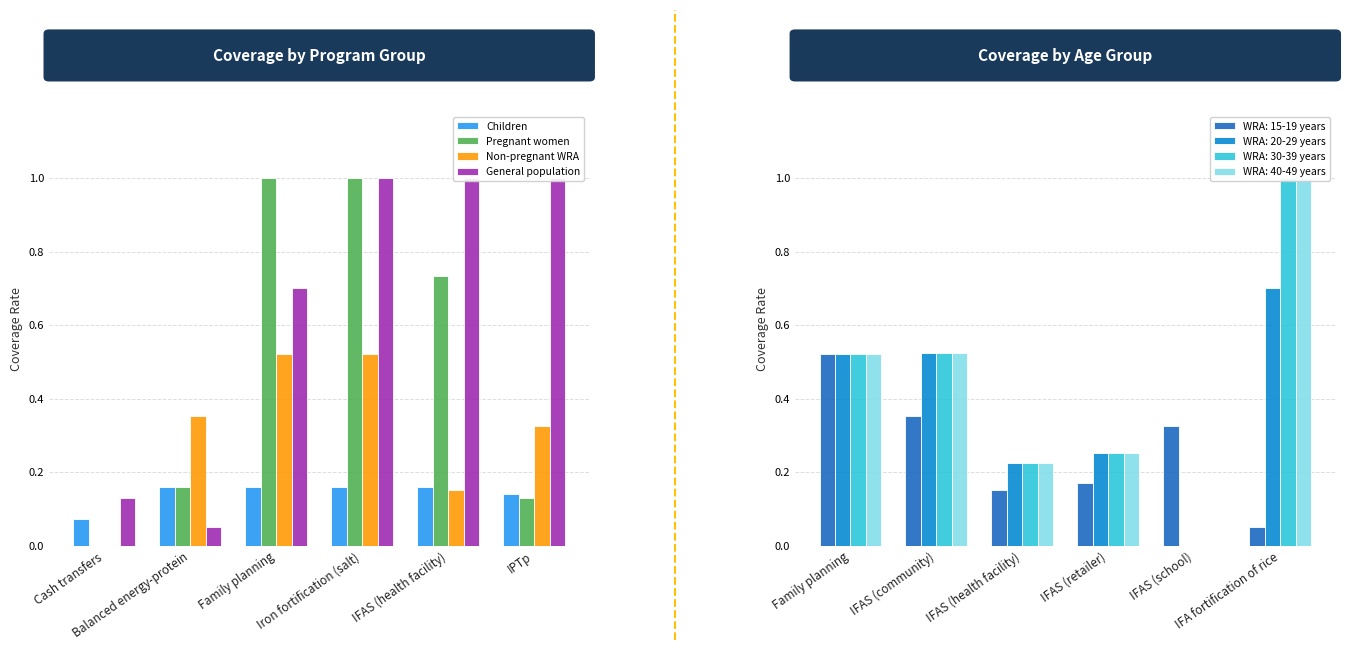

What is the difference between the maximum and minimum values in the General population series?

0.9